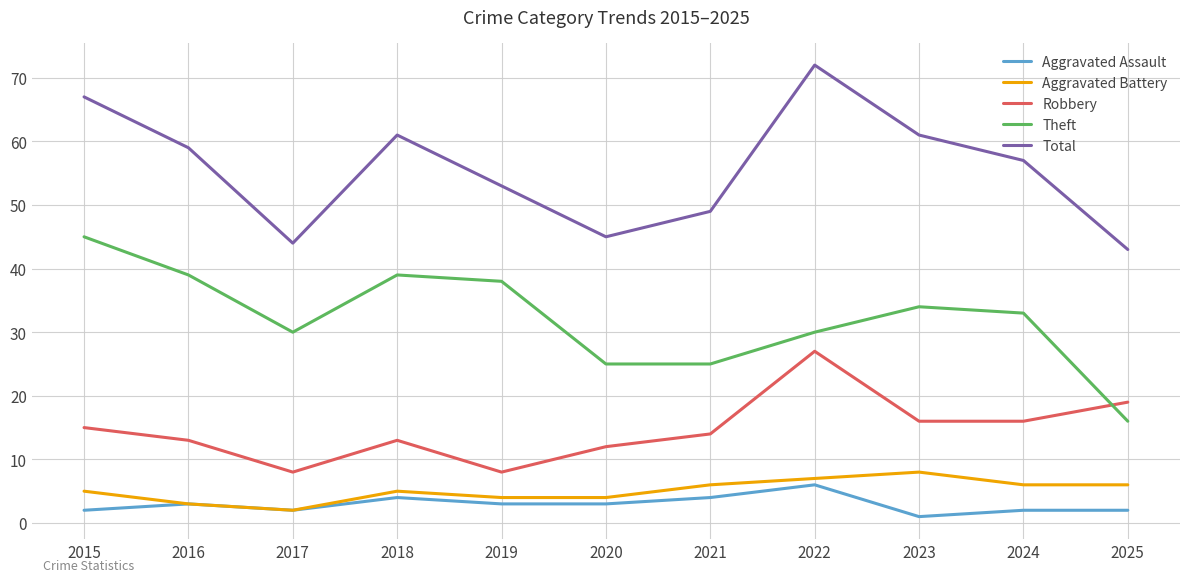

Rank the series by their maximum value, from lowest to highest.

Aggravated Assault, Aggravated Battery, Robbery, Theft, Total